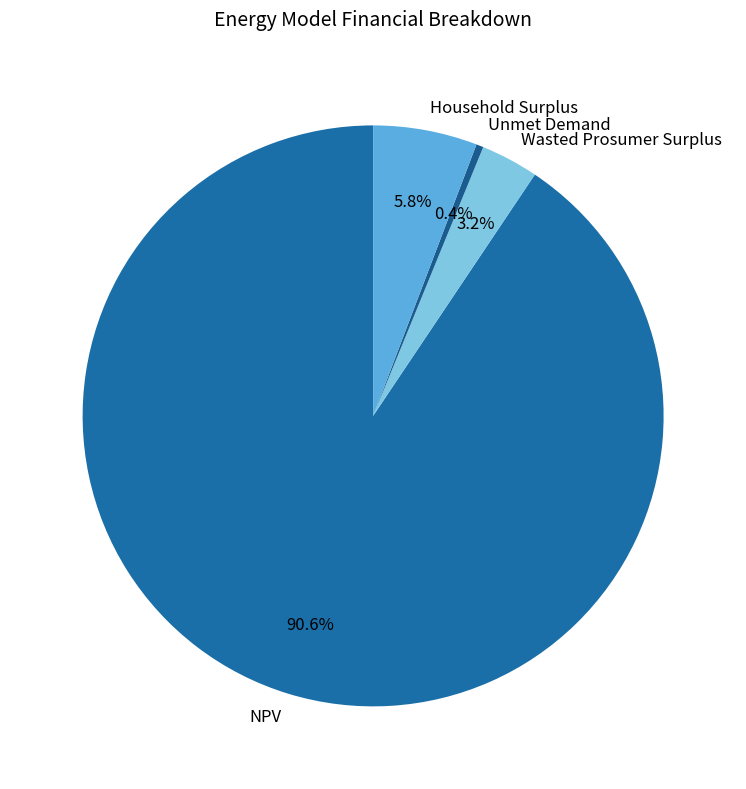

Approximately how many times larger is the value at Household Surplus compared to Wasted Prosumer Surplus?

1.8